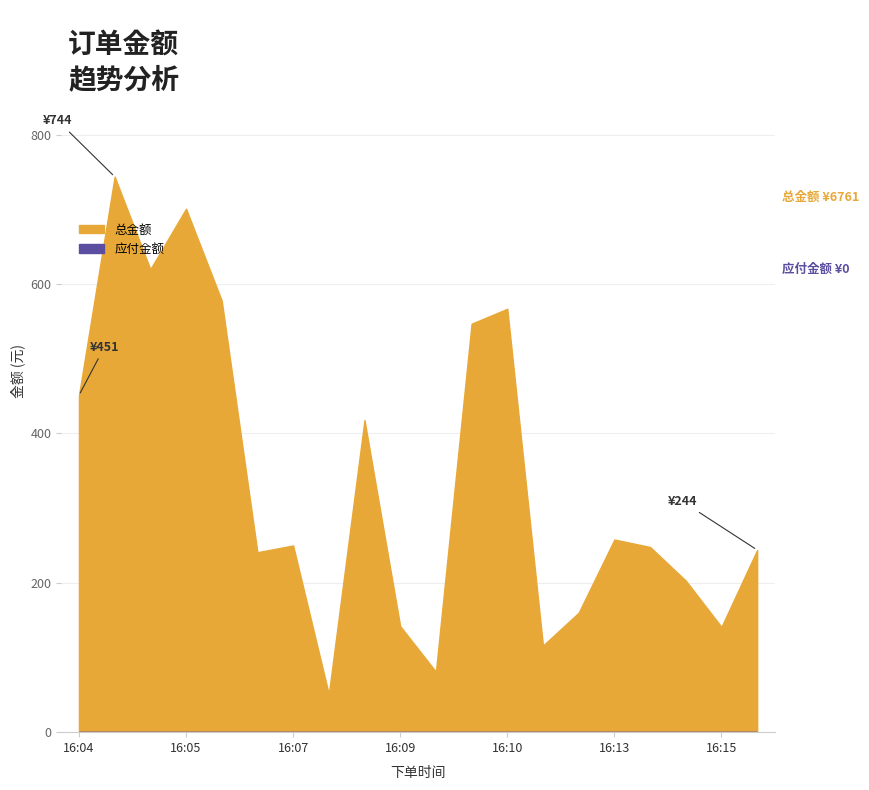

Where is the data nearest to the value 397?

16:08